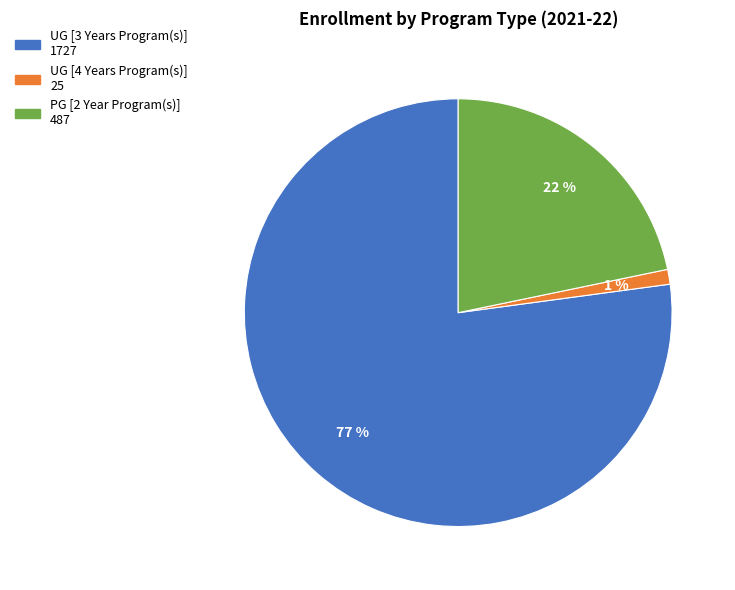

Which slice is the smallest?

UG [4 Years Program(s)]